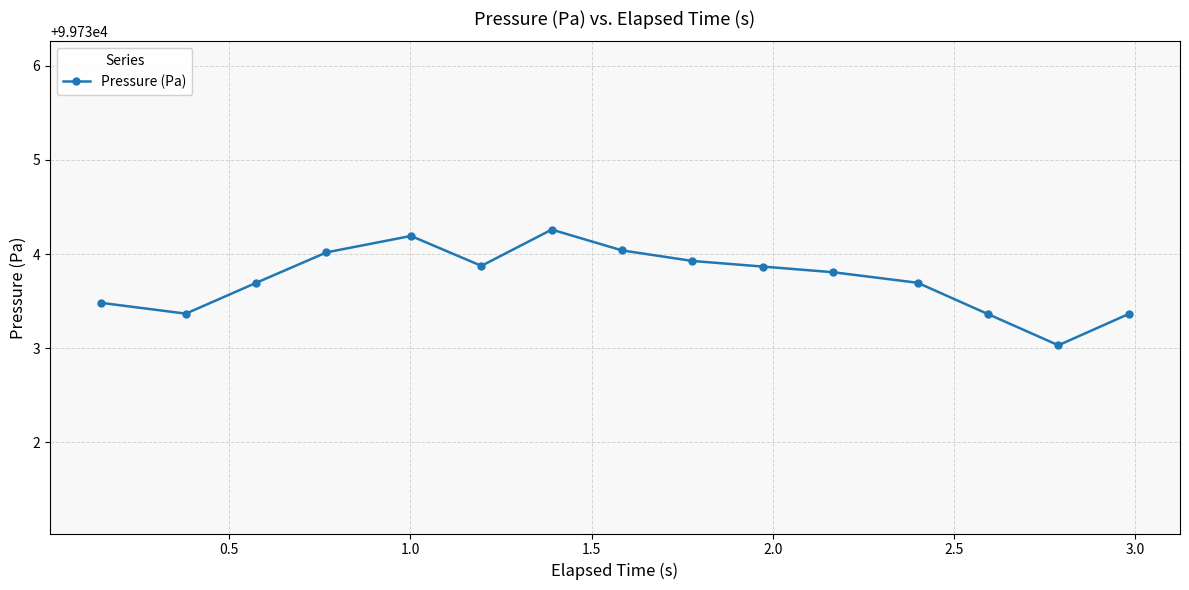

How many points are higher than both their immediate neighbors (excluding endpoints)?

2